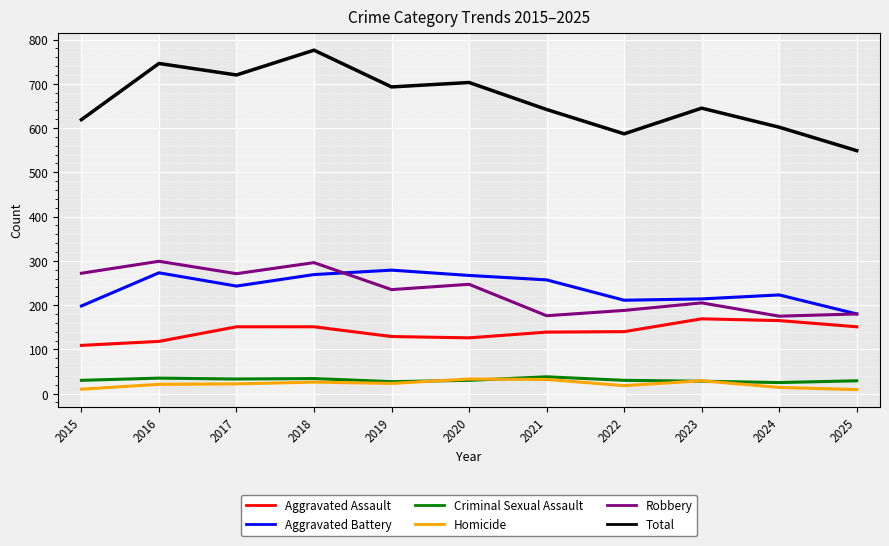

What is the sum of the Aggravated Battery values at 2025 and 2024?

403